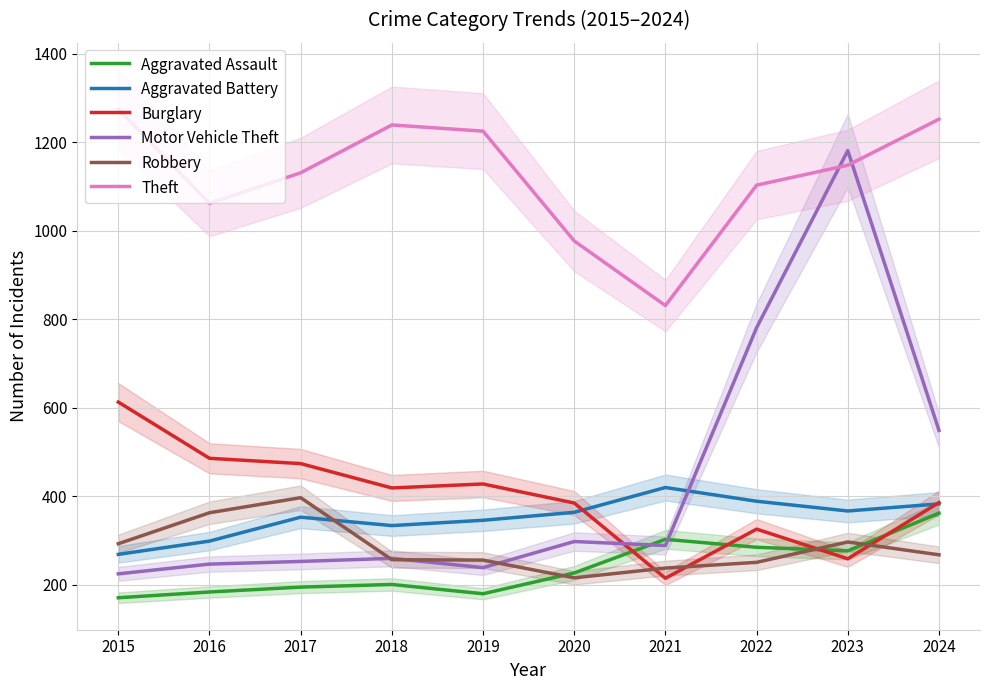

Which series has the largest range (max minus min)?

Motor Vehicle Theft